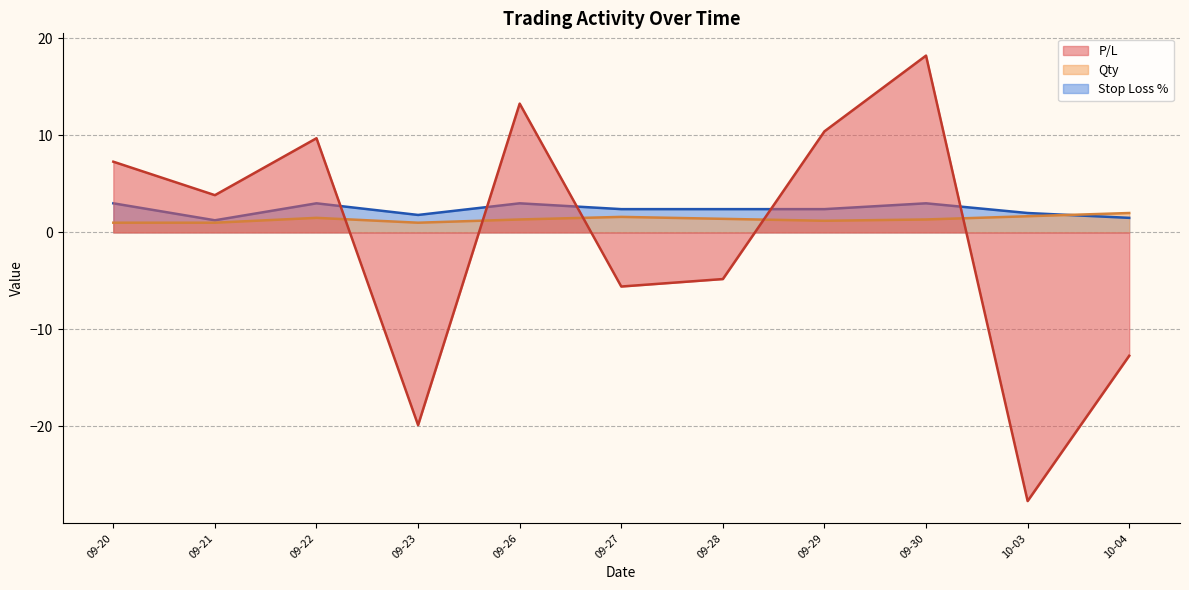

Which category has the lowest value in the Qty series?

2022-09-20